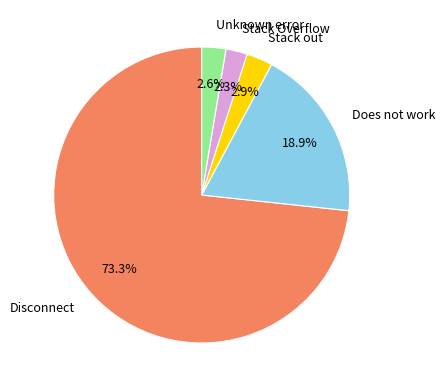

Combined, what portion of the pie is Stack Overflow and Disconnect?

75.6%